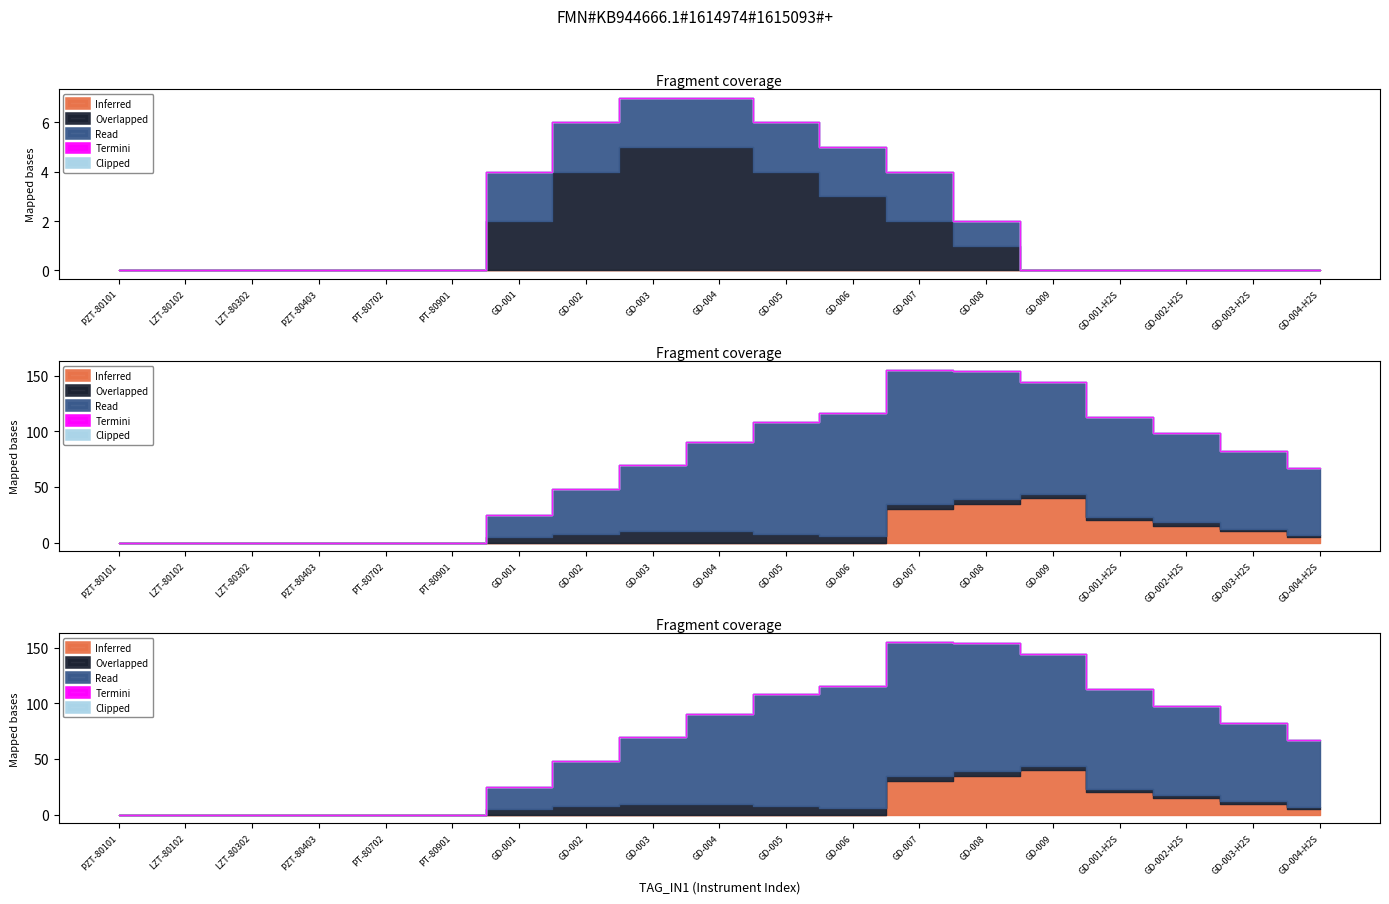

What is the label of the 2nd point from the right?

GD-003-H2S